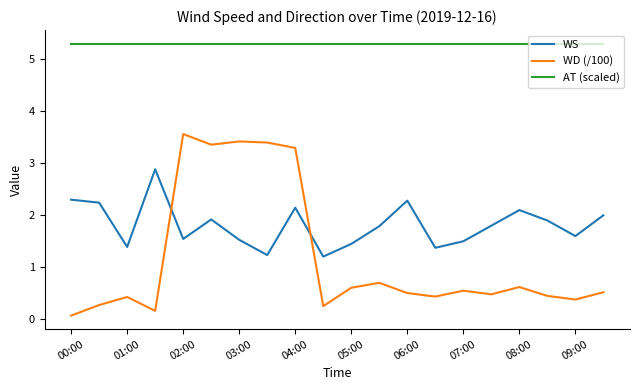

At how many categories does at least one series exceed 2?

20